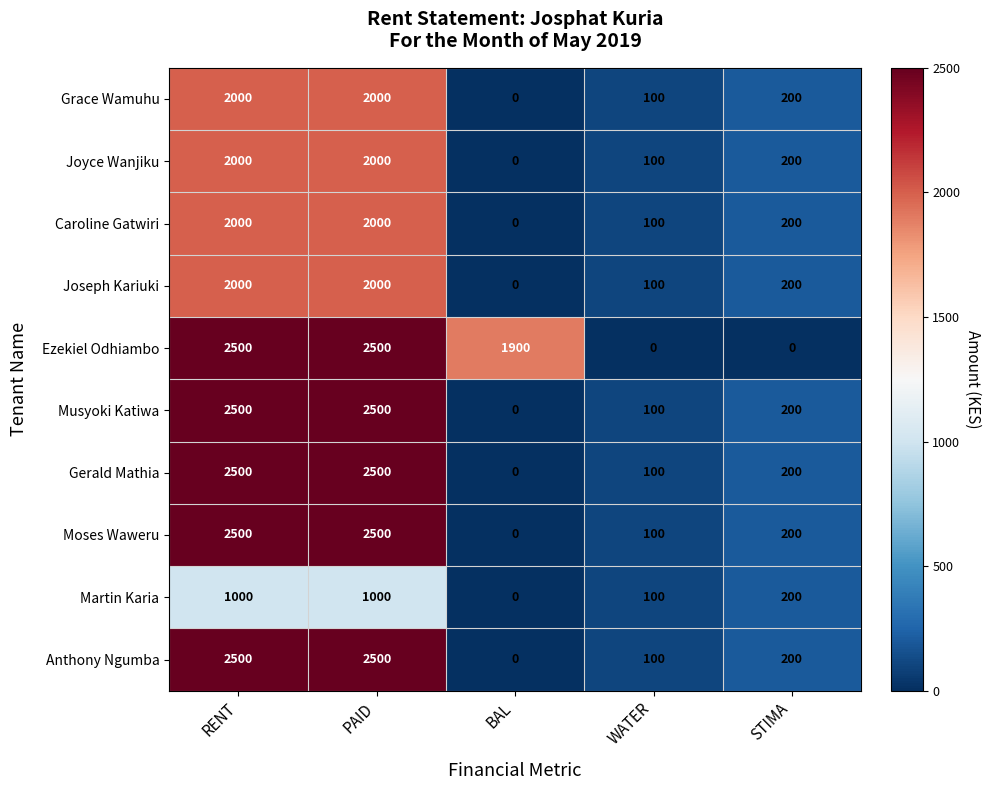

How many distinct data groups are displayed?

10